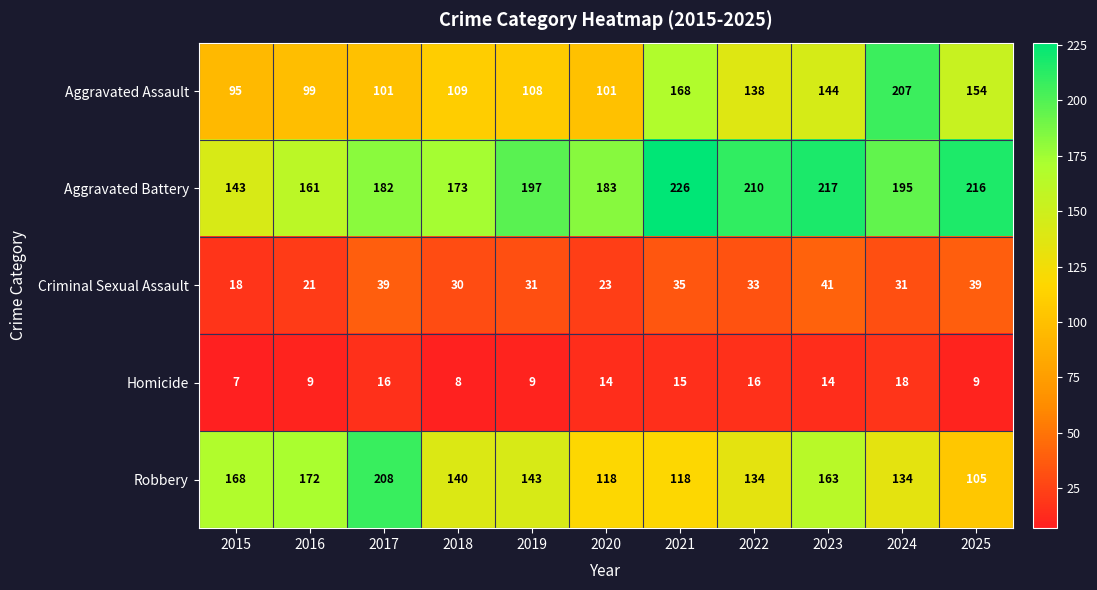

Which series changed the most between 2016 and 2022?

Aggravated Battery